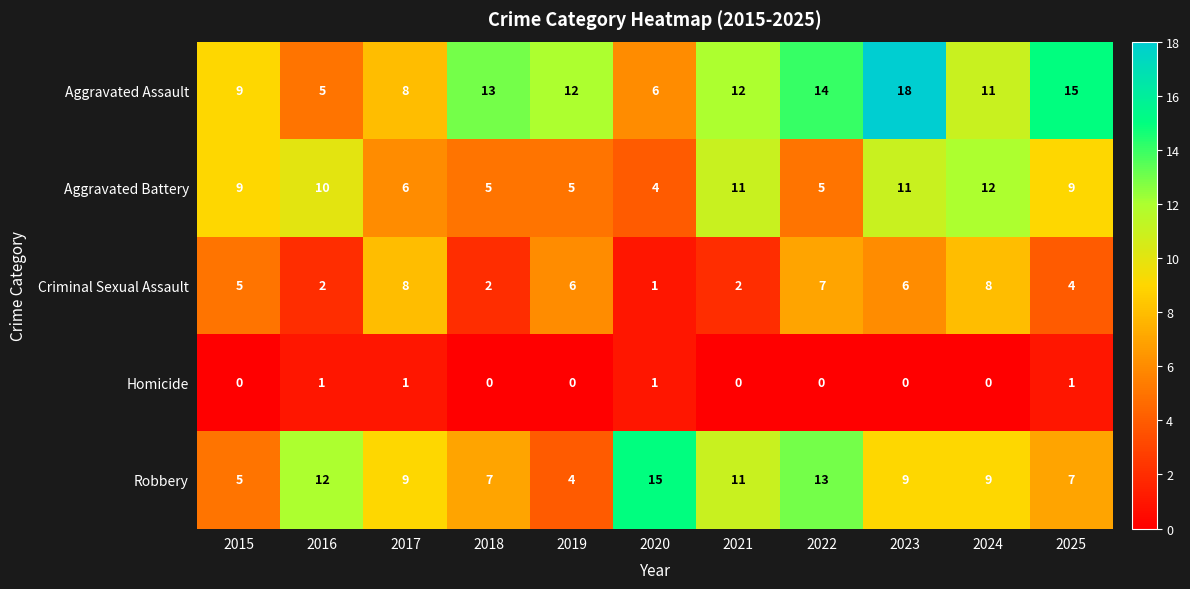

Which series changed the most between 2018 and 2023?

Aggravated Battery